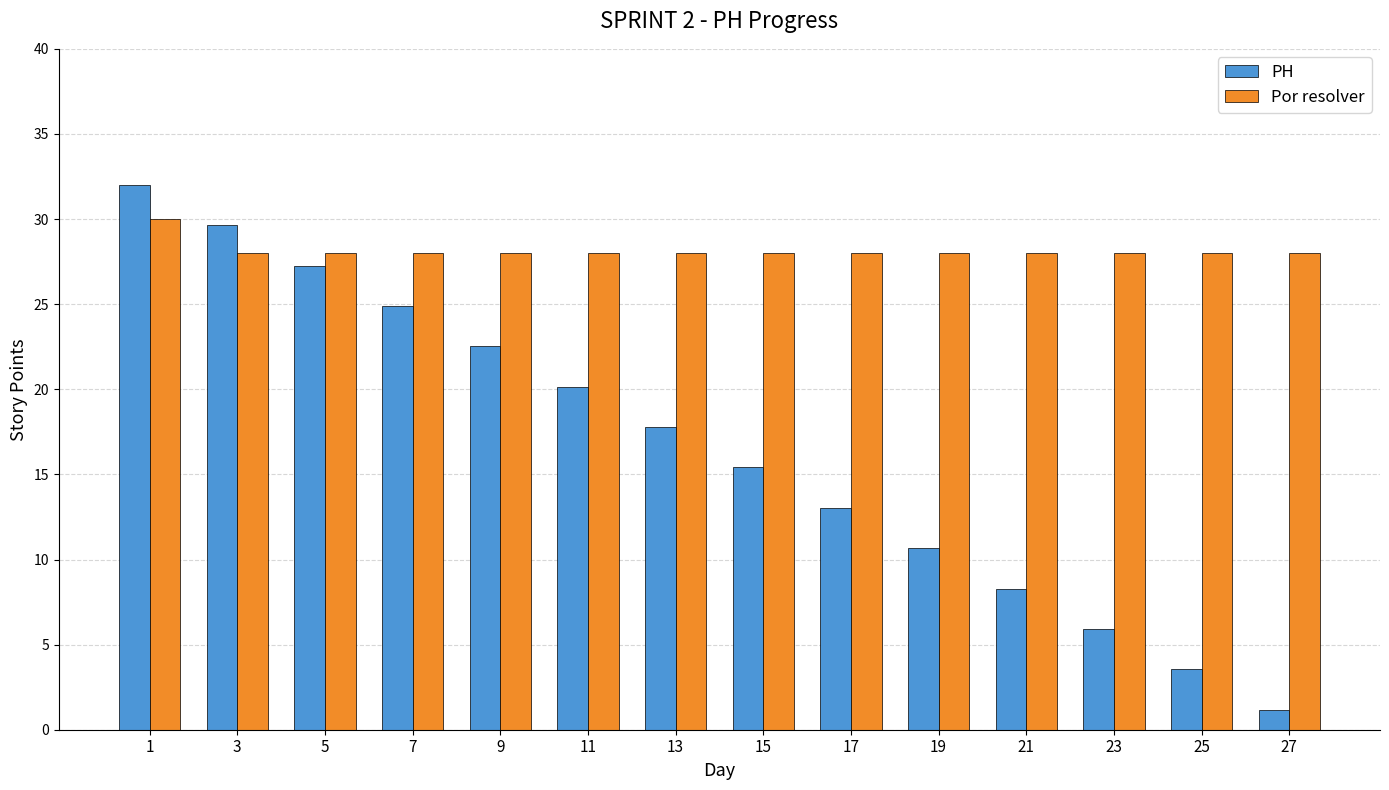

At how many categories does at least one series exceed 10?

14